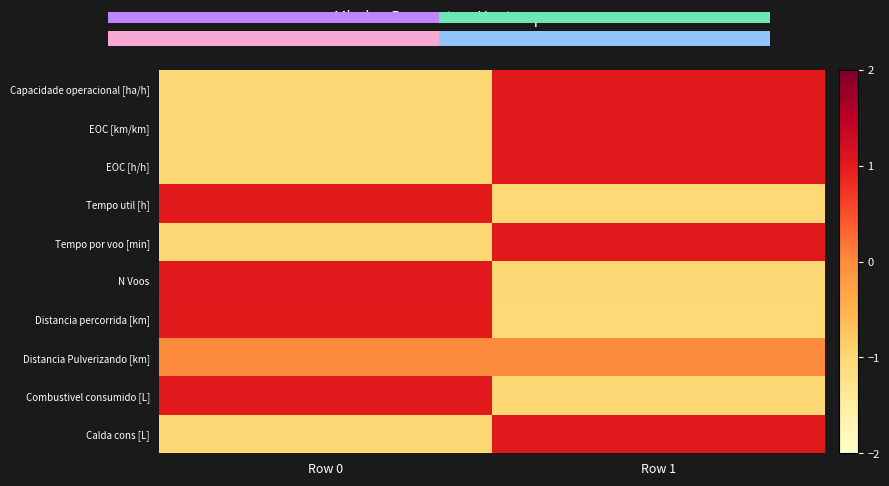

Which series has the largest range (max minus min)?

Capacidade operacional [ha/h]